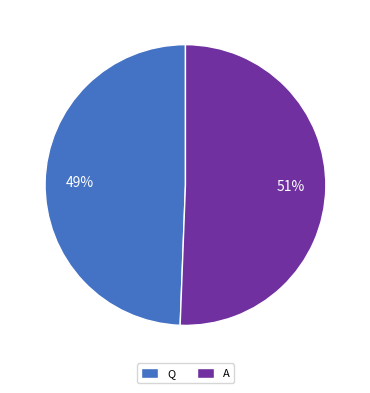

Which slice is the largest?

A